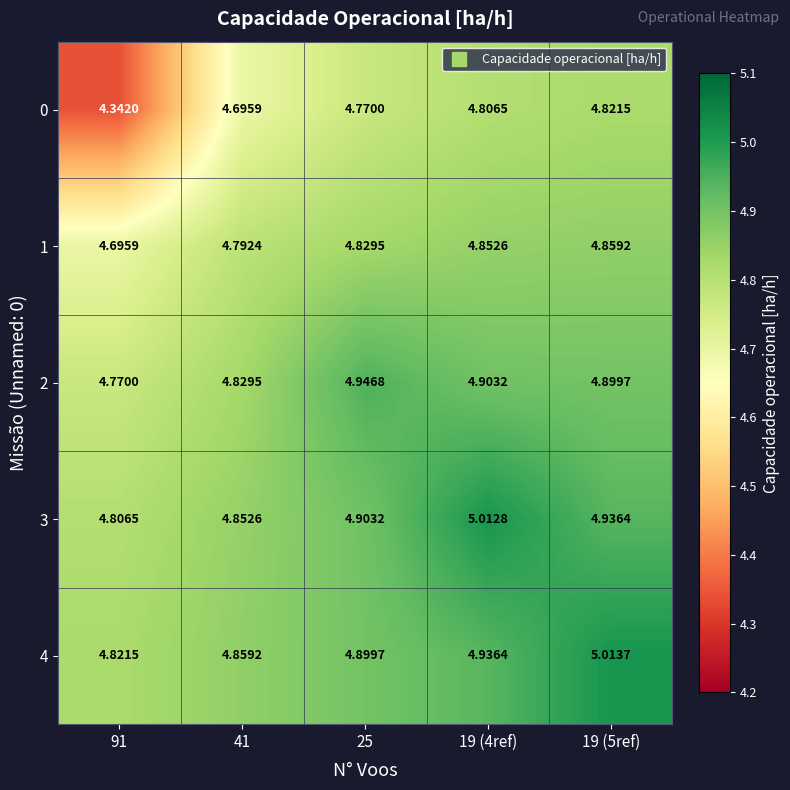

What is the spread (max minus min) of values at 19 (5ref)?

0.2